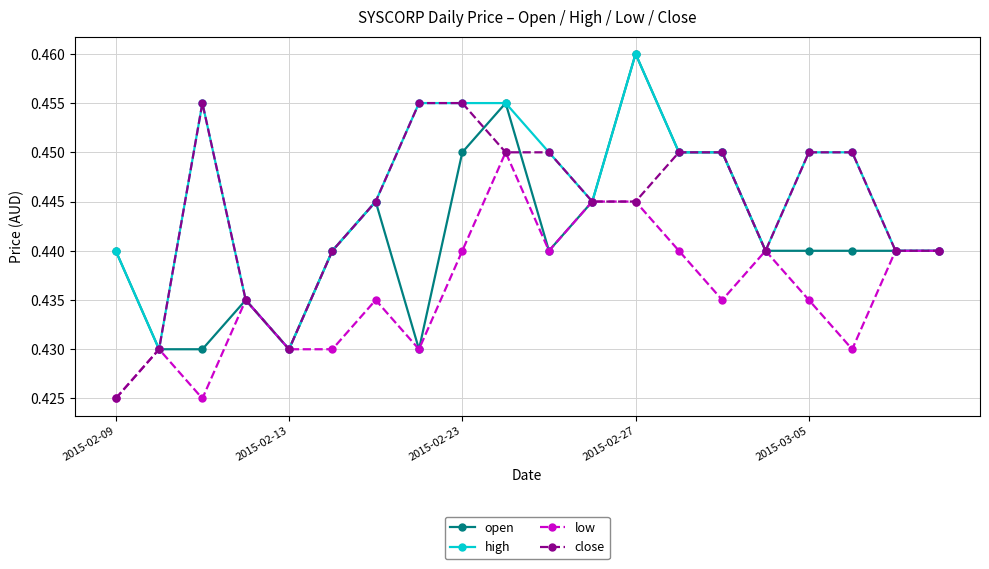

How many close values are between 0 and 1?

20